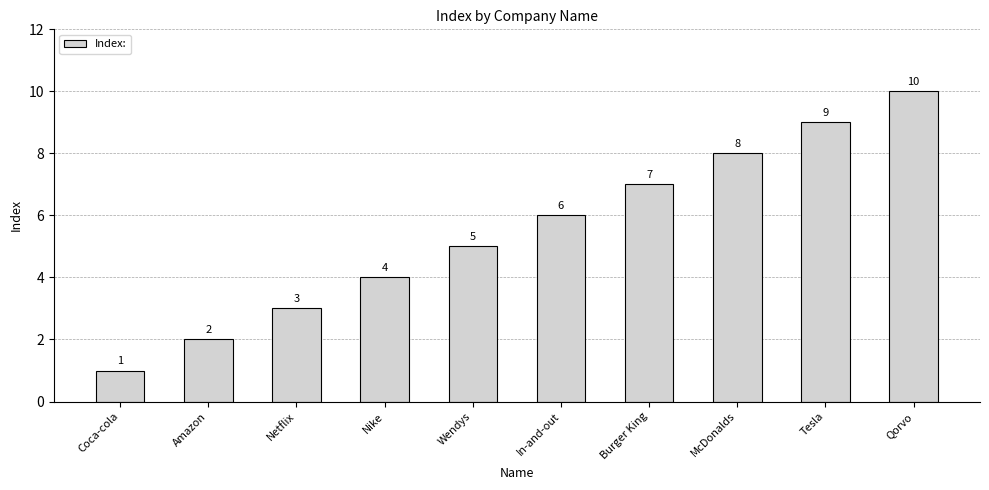

How many values are below 6?

5